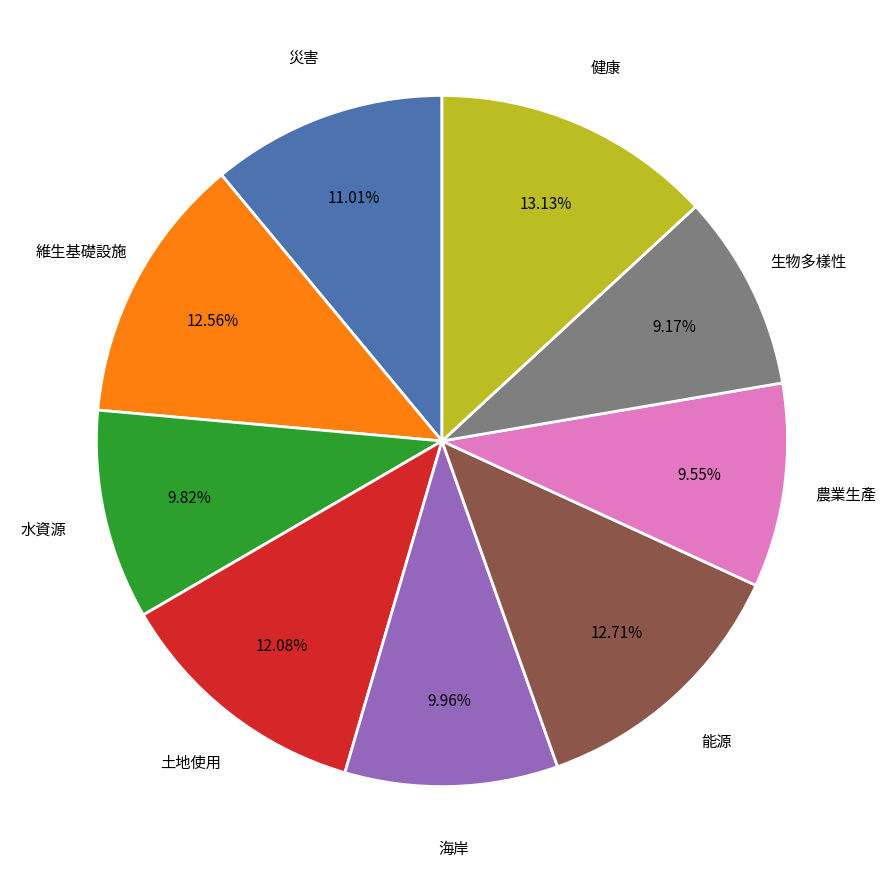

Is 生物多樣性 the majority of the pie?

No